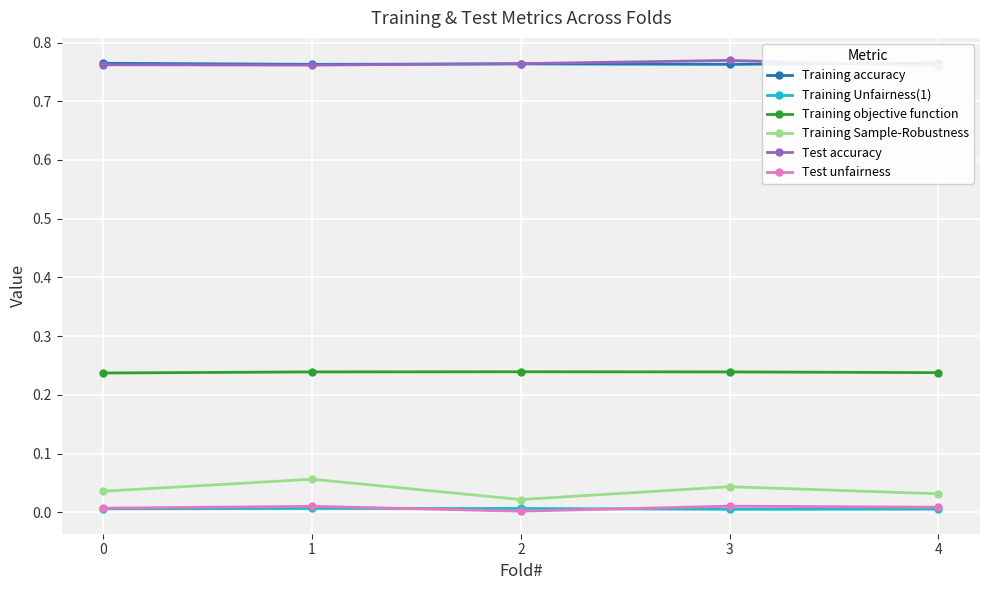

What is the minimum value for Training objective function?

0.2